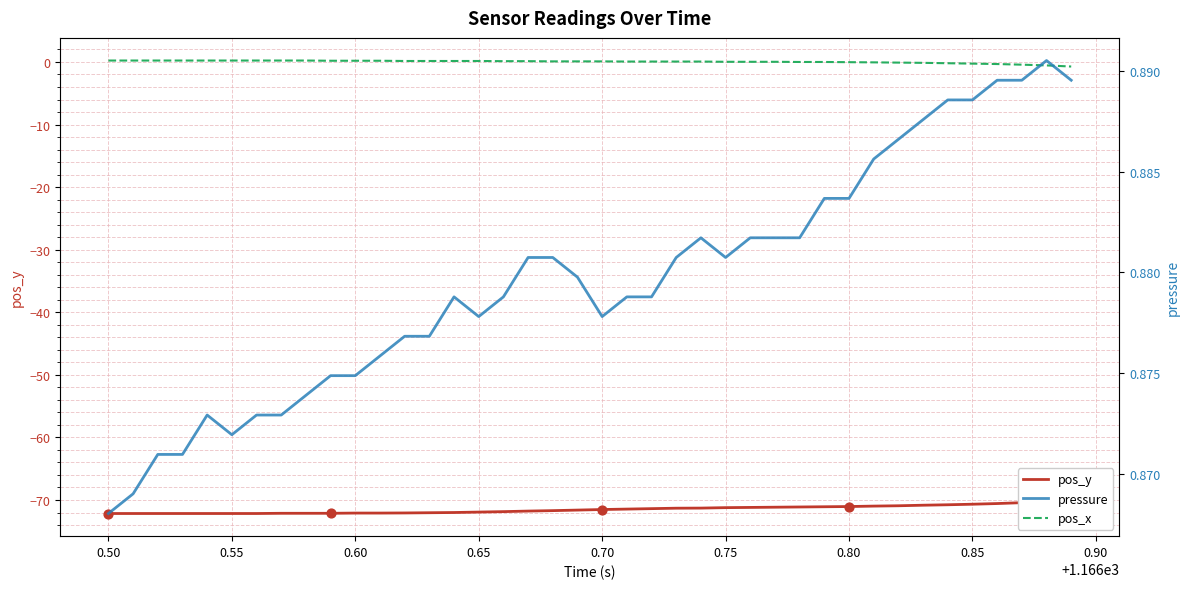

Which series contains the highest Y value?

pressure